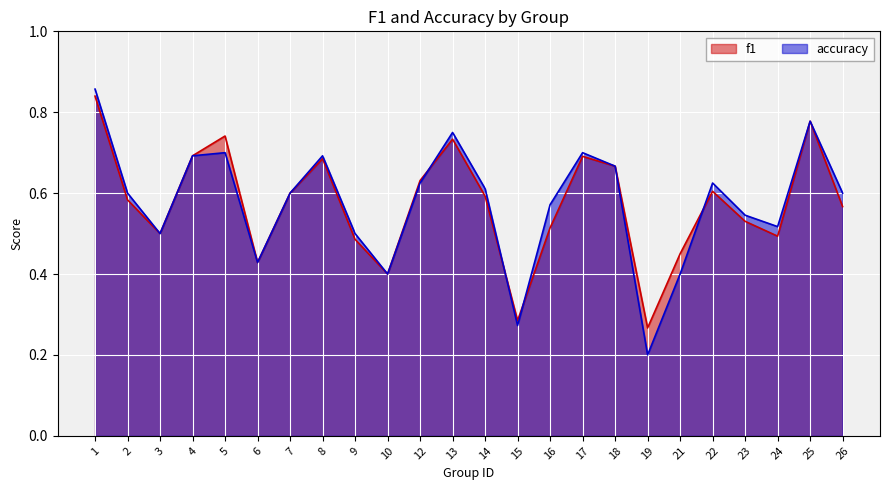

True or false: f1 and accuracy cross at least once.

True